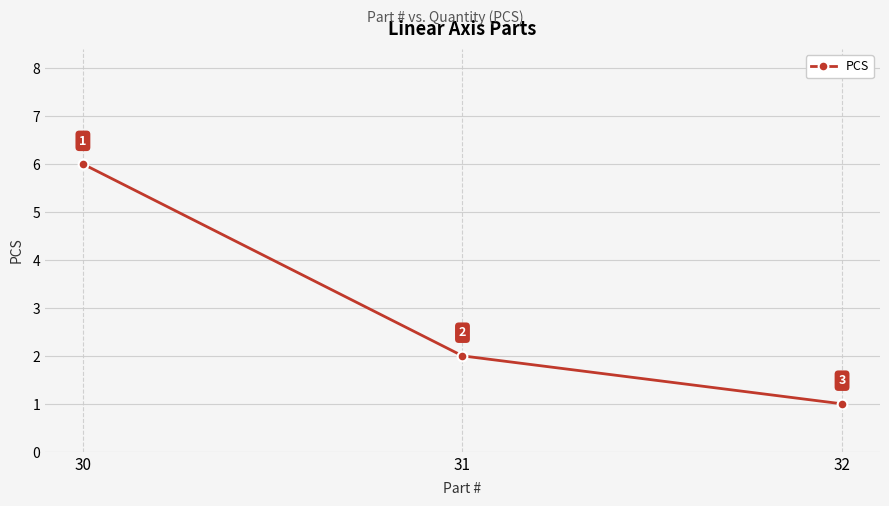

Between 31 and 32, which is larger?

31